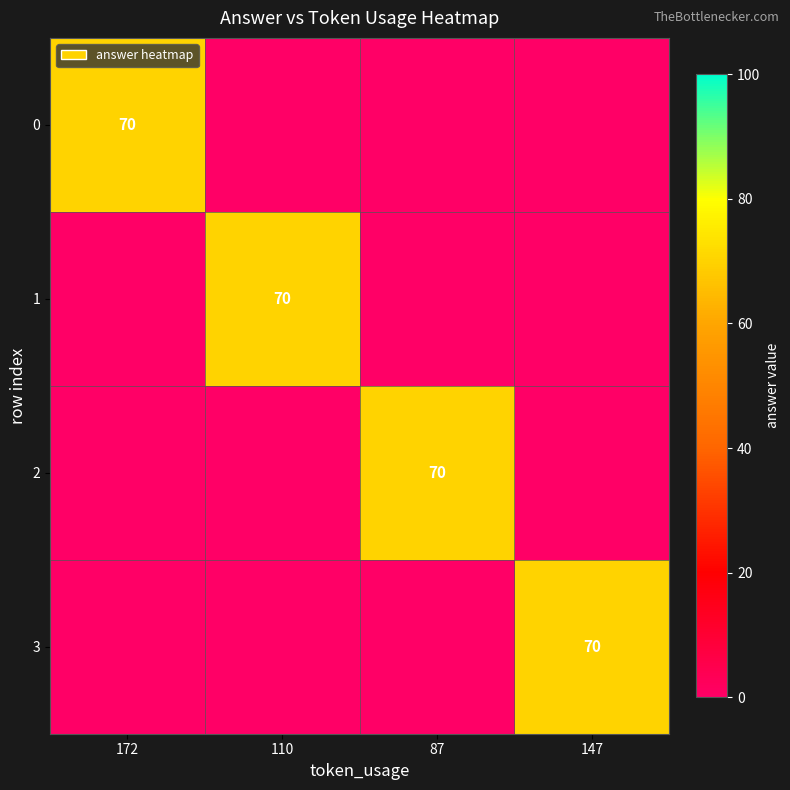

The value of 0 at 147 is 36. True or false?

False